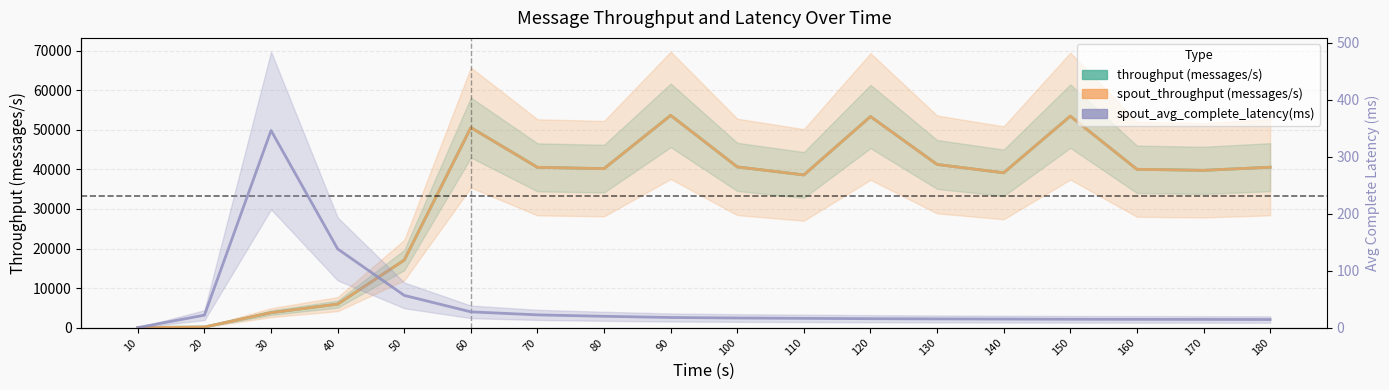

What is the total value across all series at 140?

78324.9